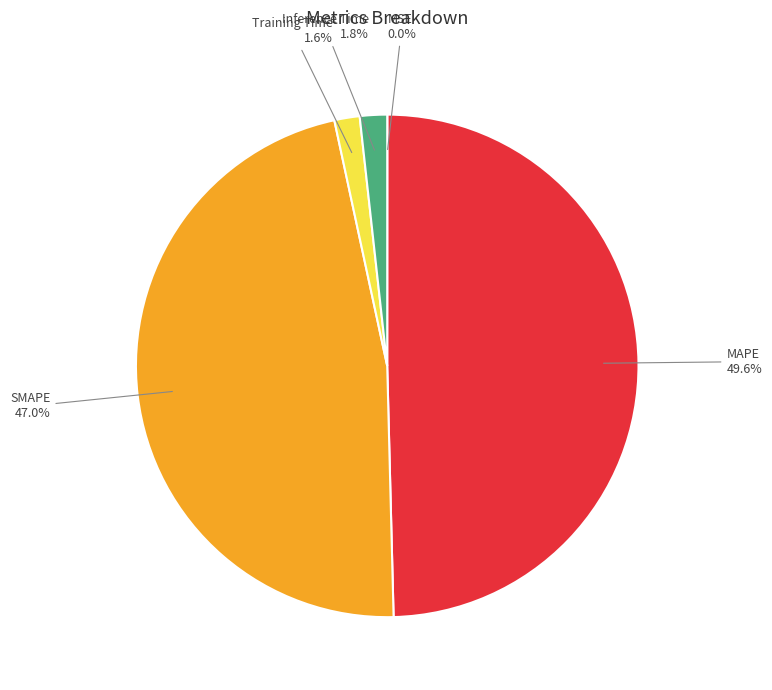

What is the ratio of the value at SMAPE to the value at MAPE?

0.9